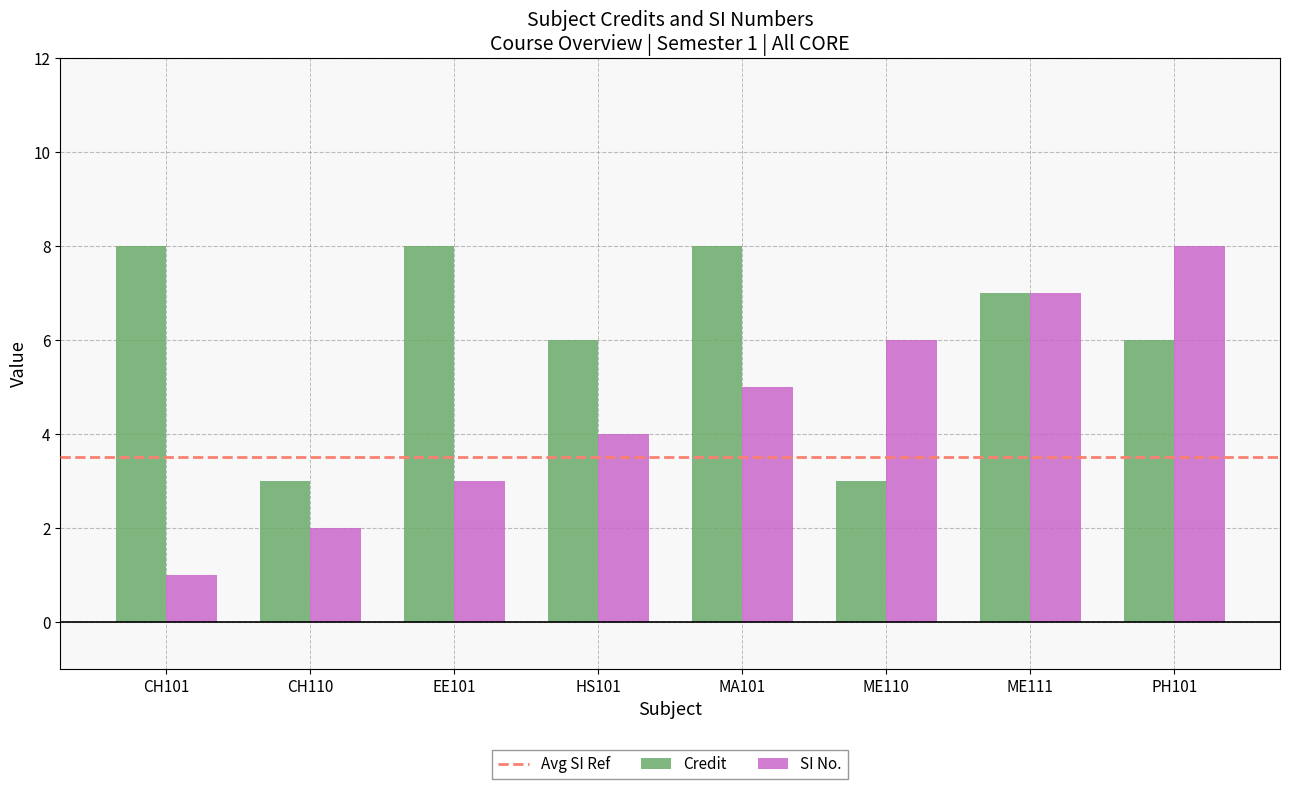

What is the total value across all series at CH101?

9